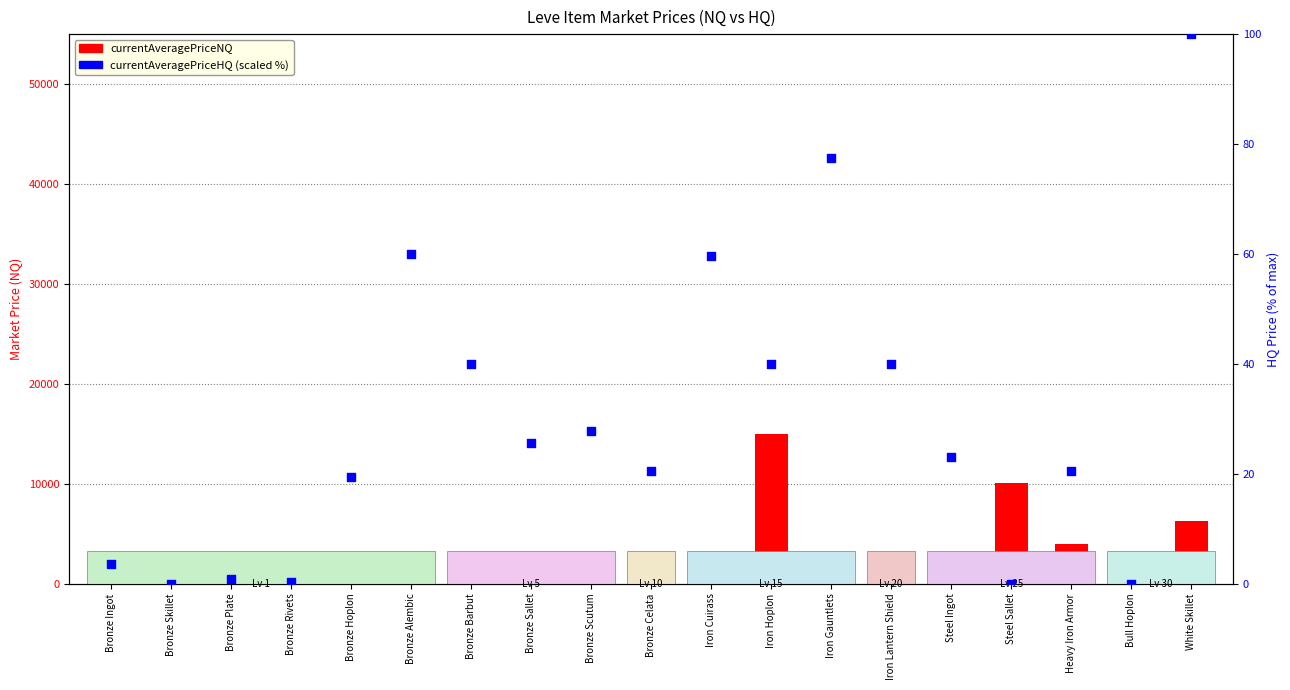

What is the change in value from Bronze Ingot to Bronze Skillet?

-3.6